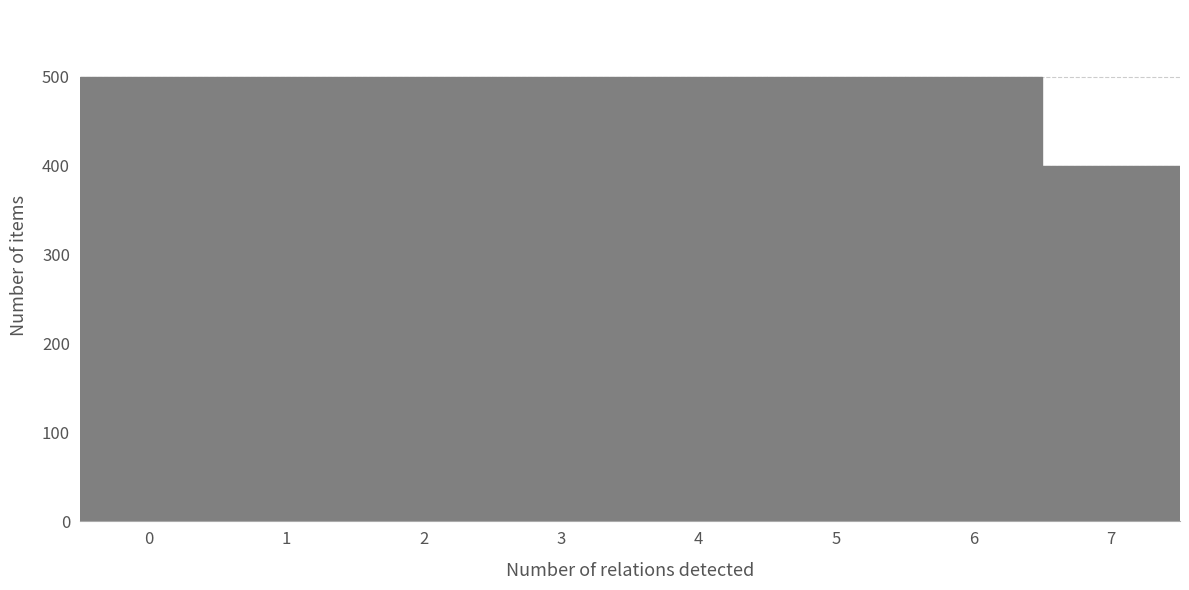

Reading left to right, transcribe this chart: for each bar, give the range it covers on the x-axis and its height. The values are not printed on the chart, so give them approximately, as read against the axis.

-0.5 to 0.5: 500
0.5 to 1.5: 500
1.5 to 2.5: 500
2.5 to 3.5: 500
3.5 to 4.5: 500
4.5 to 5.5: 500
5.5 to 6.5: 500
6.5 to 7.5: 400